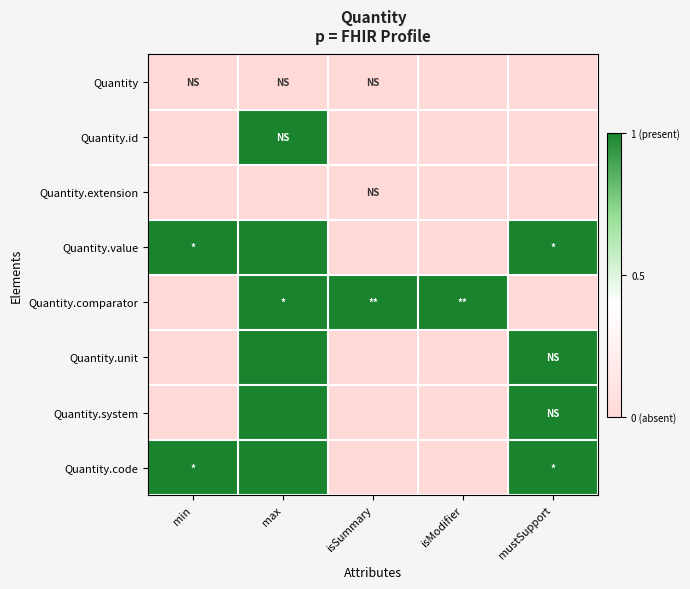

What is the total value across all series at max?

6